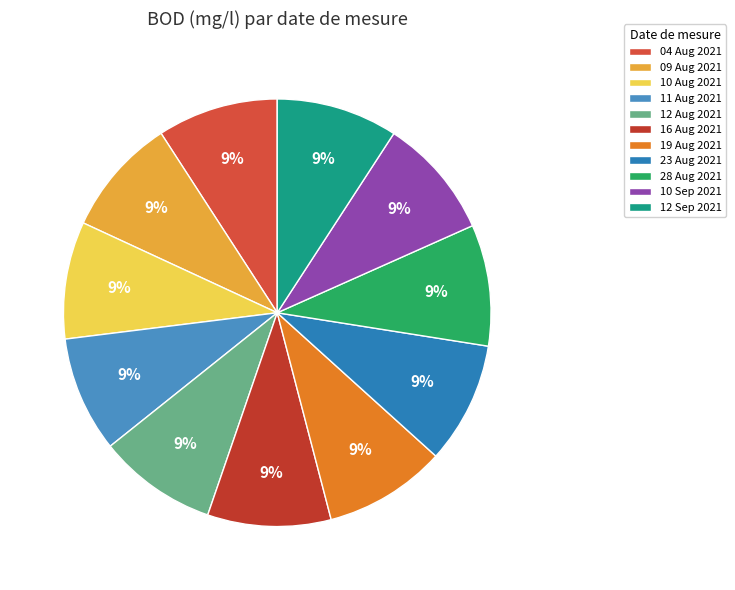

Is 10 Aug 2021 the majority of the pie?

No